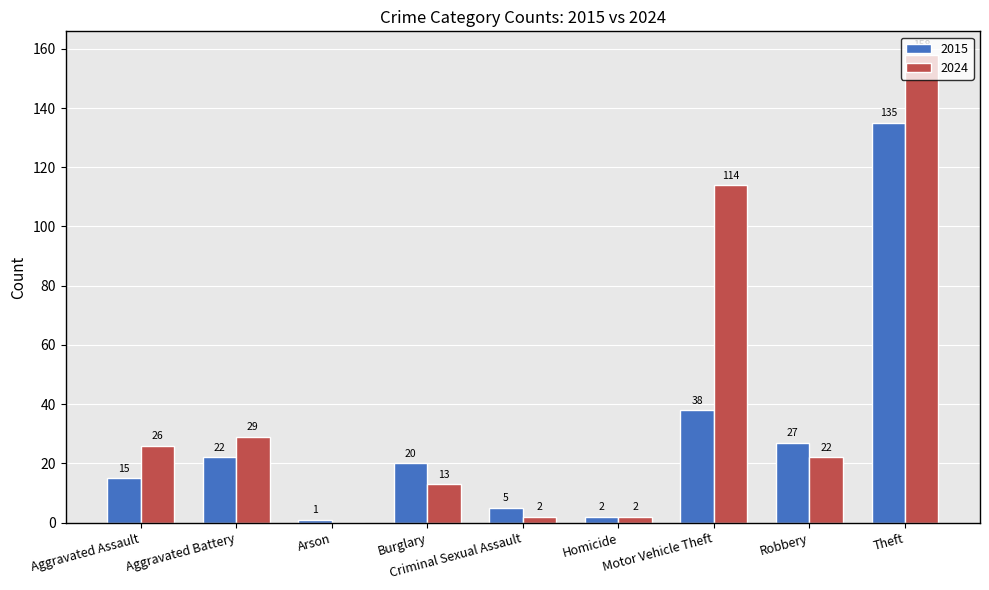

Does the chart contain stacked bars?

No